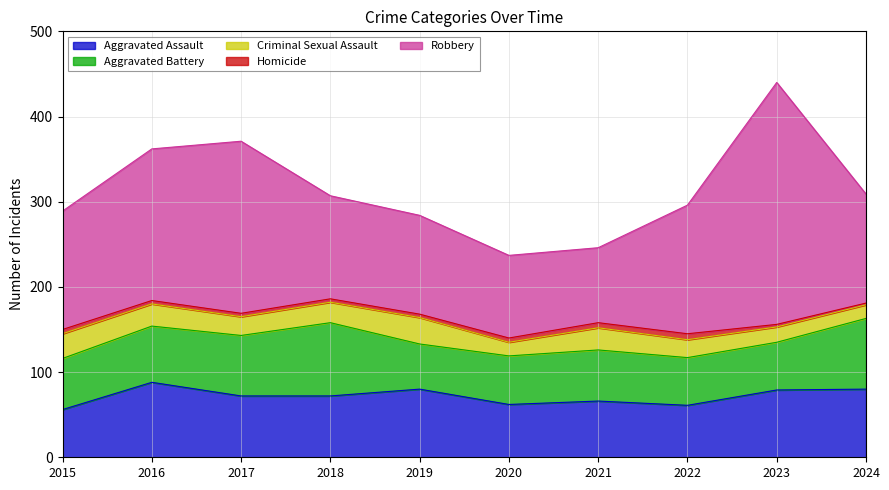

True or false: Robbery and Aggravated Battery intersect in this chart.

False